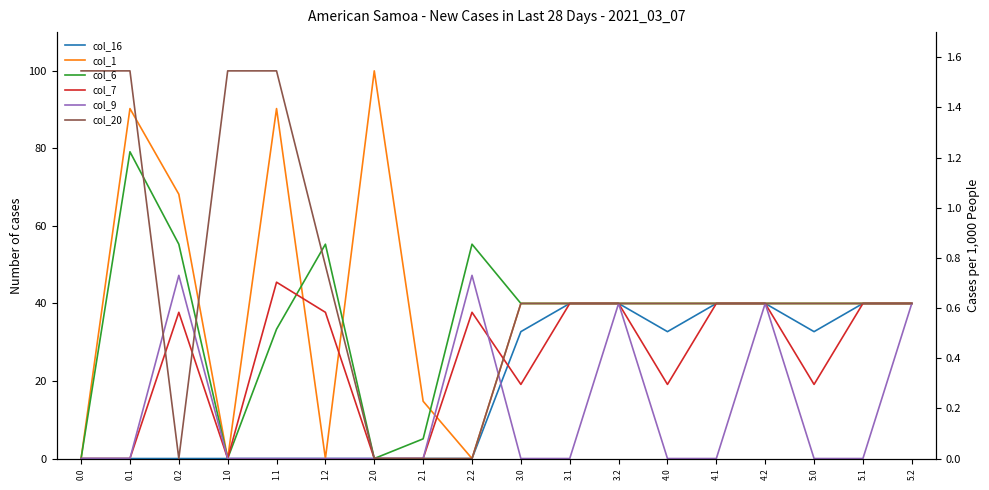

Which series has the largest total across all categories?

col_20